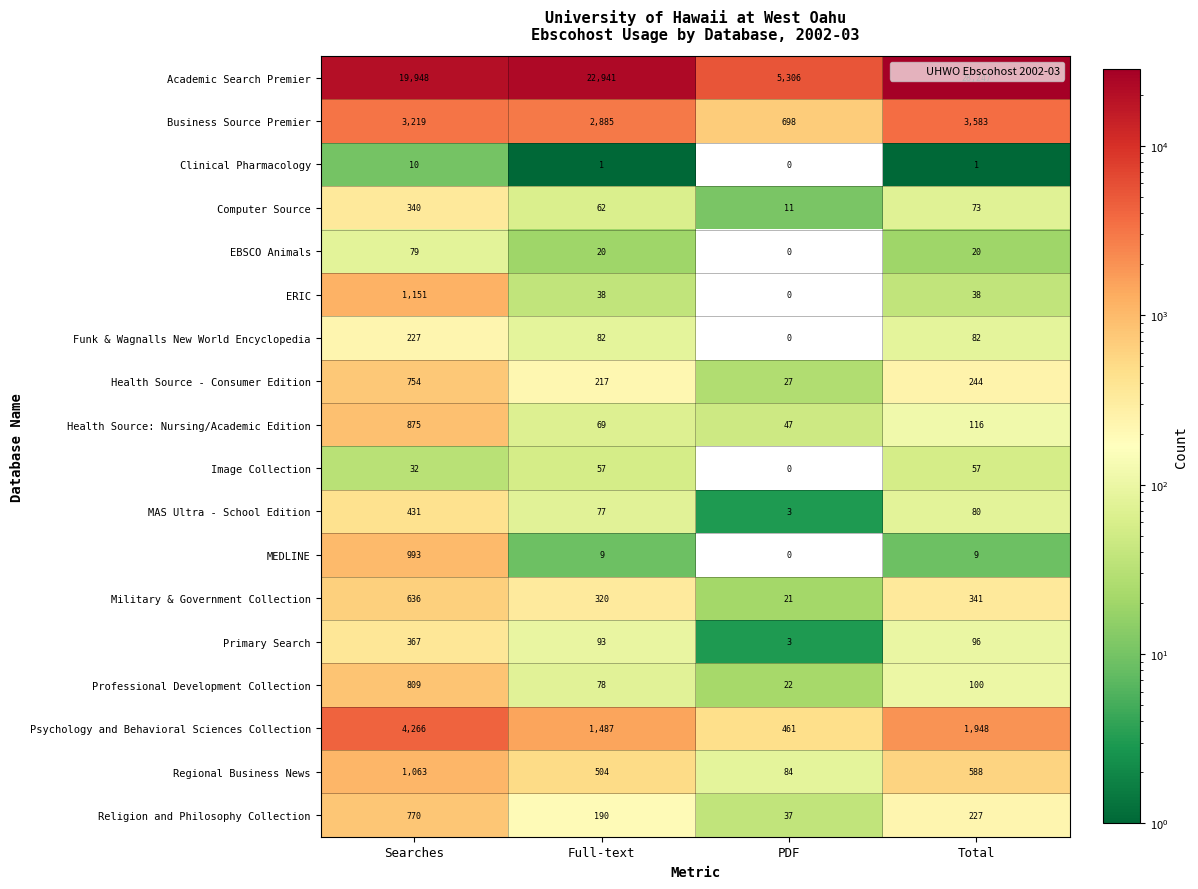

How many Psychology and Behavioral Sciences Collection values are between 1487 and 4266?

3